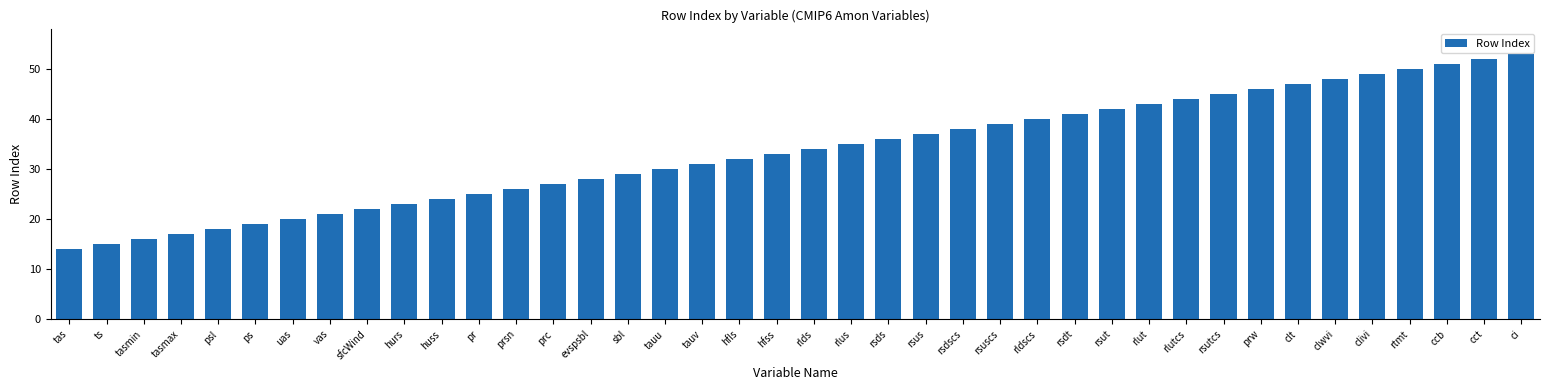

Is it true that the value at hurs is 23?

True